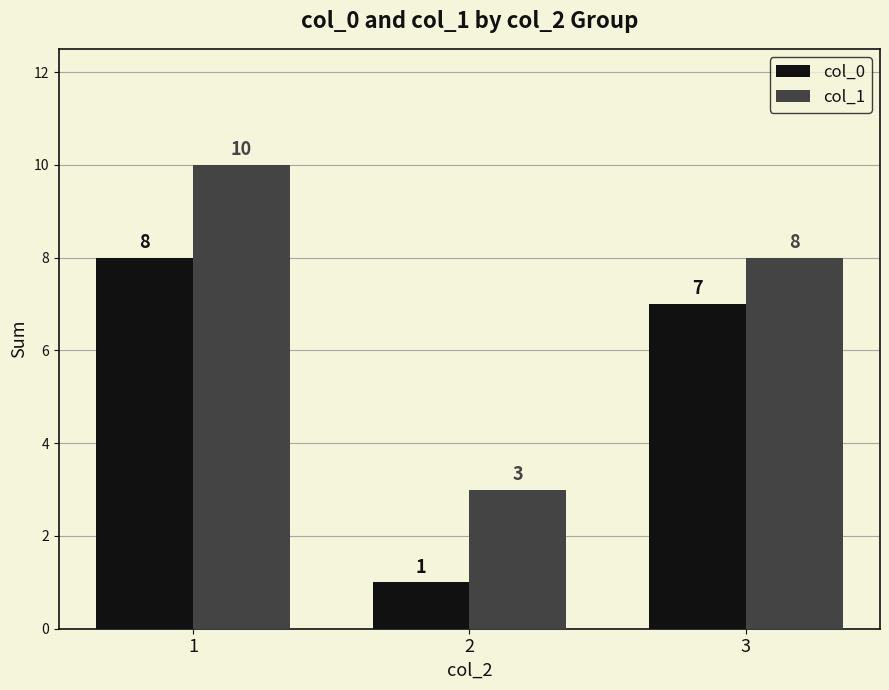

Are the bars grouped side by side (vs. stacked)?

Yes